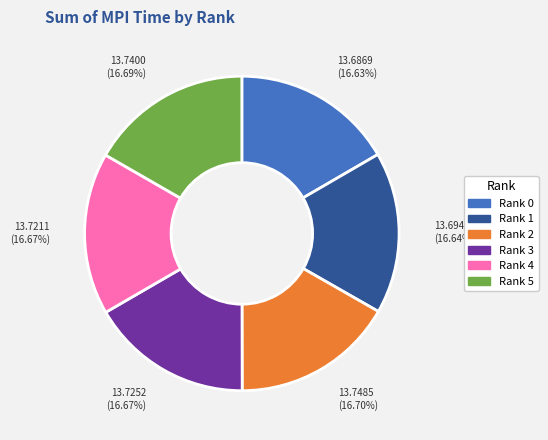

Combined, do Rank 4 and Rank 1 account for over 50%?

No